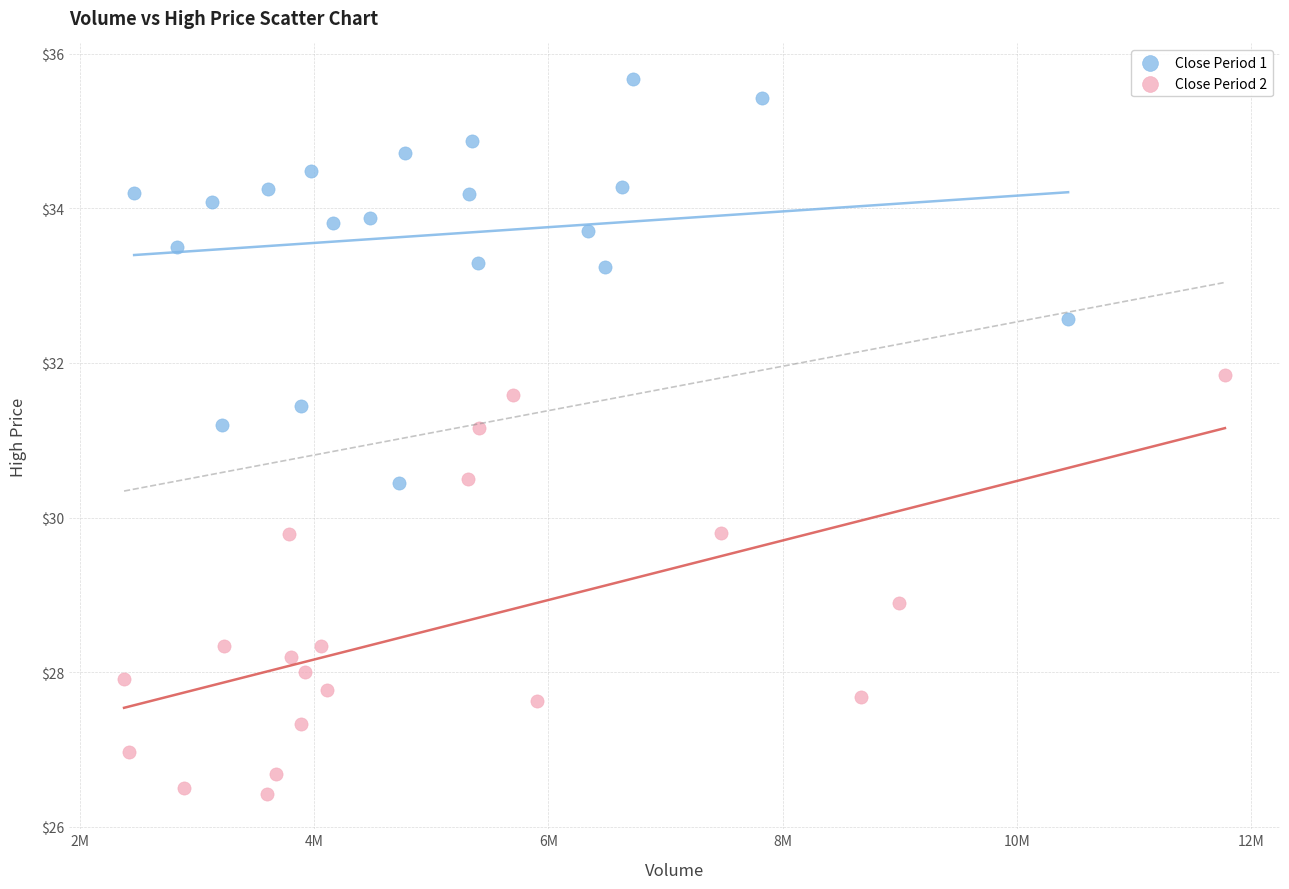

Which series reaches the minimum Y coordinate?

Close Period 2